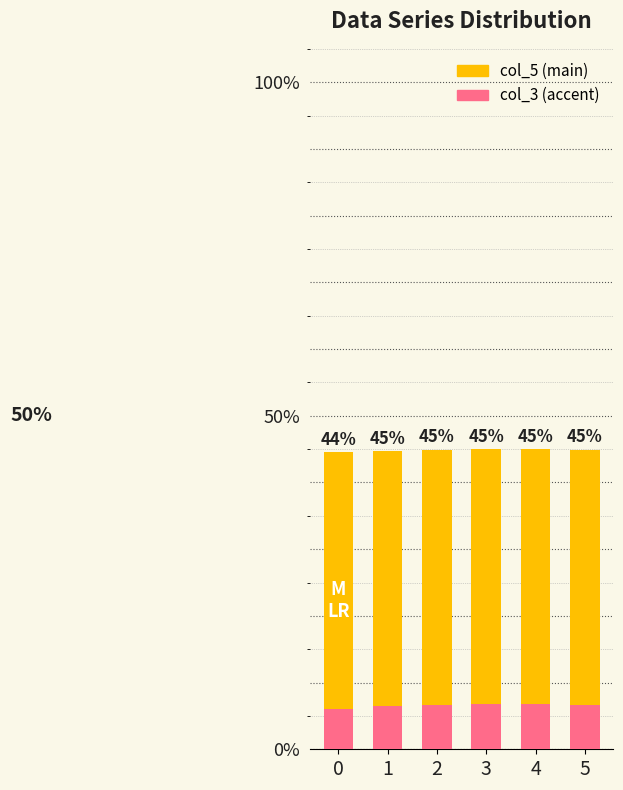

Which label corresponds to the largest value in the chart?

4